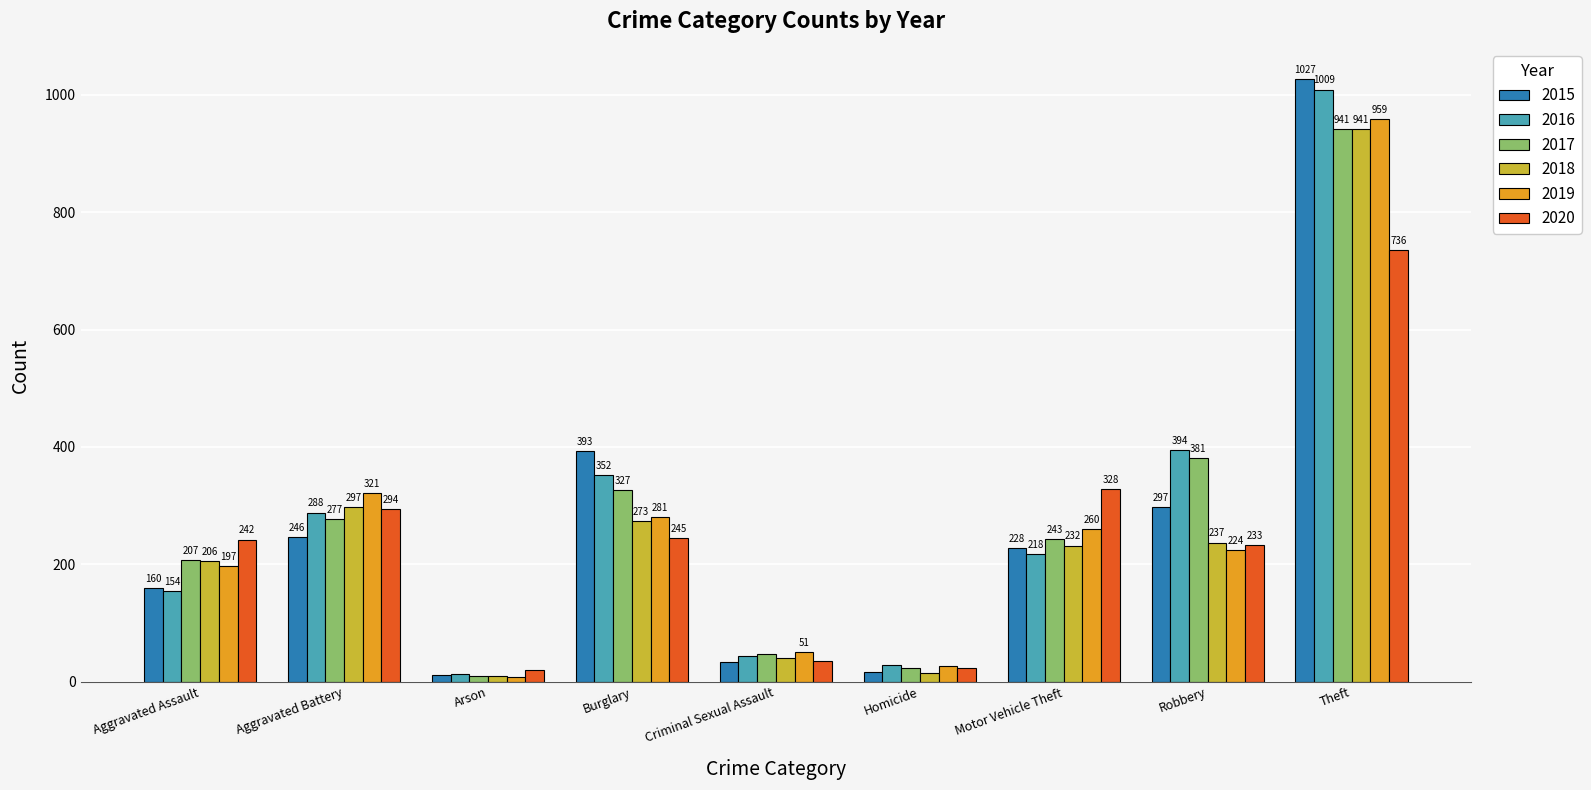

What is the minimum value for 2016?

13